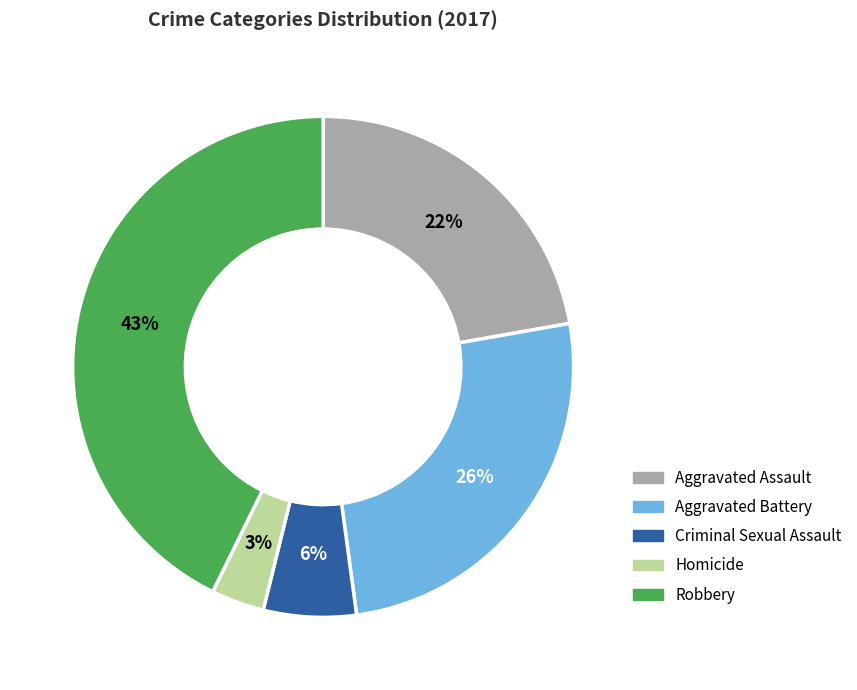

Rank the categories by value from highest to lowest.

Robbery, Aggravated Battery, Aggravated Assault, Criminal Sexual Assault, Homicide